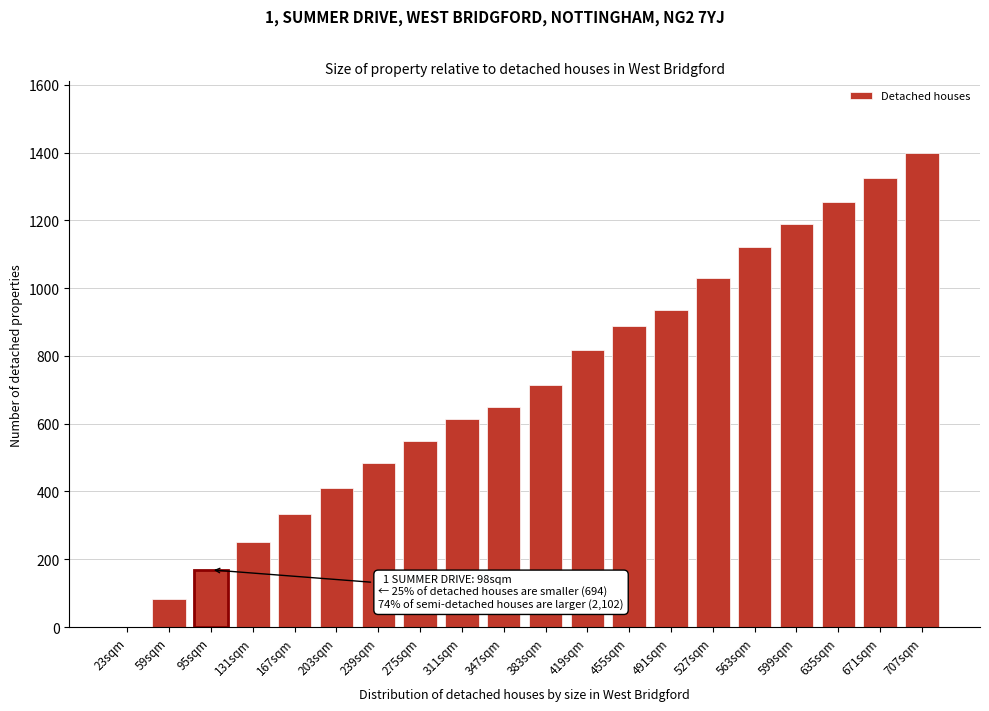

Reading left to right, extract all data points from this chart.

23sqm=0.0	59sqm=82.9	95sqm=168.7	131sqm=251.7	167sqm=332.6	203sqm=409.8	239sqm=483.1	275sqm=549.6	311sqm=613.2	347sqm=648.9	383sqm=715.4	419sqm=817.6	455sqm=887.1	491sqm=935.3	527sqm=1029.8	563sqm=1120.4	599sqm=1187.9	635sqm=1255.4	671sqm=1325.8	707sqm=1400.0